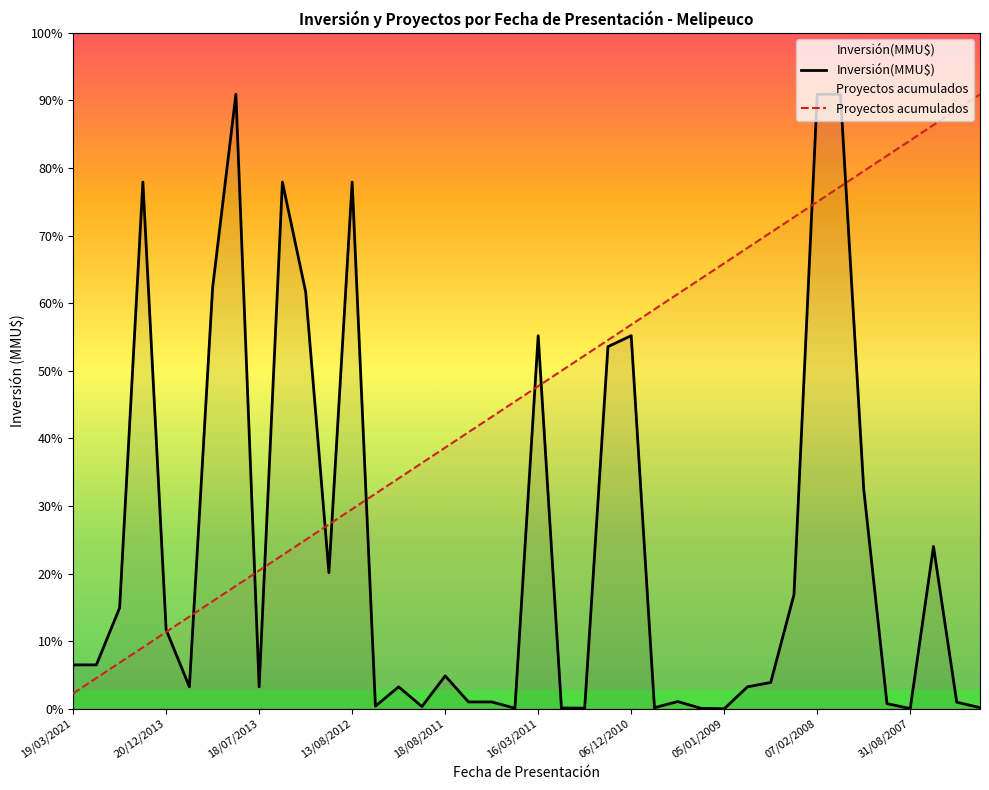

Which series has the largest range (max minus min)?

Inversión(MMU$)